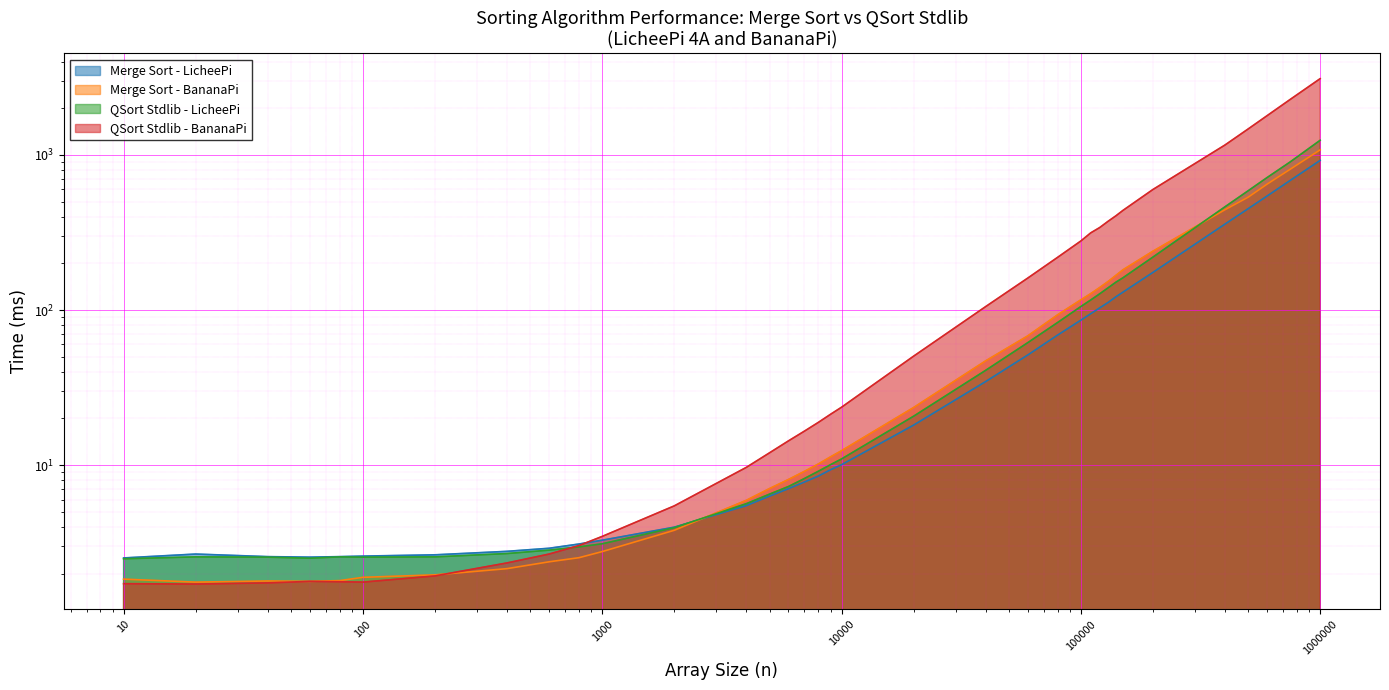

What is the total value across all series at 400000?

2423.3